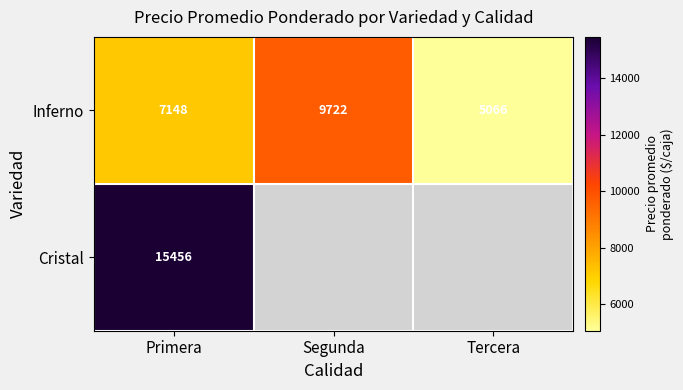

What is the difference between the maximum and minimum values in the Inferno series?

4655.7